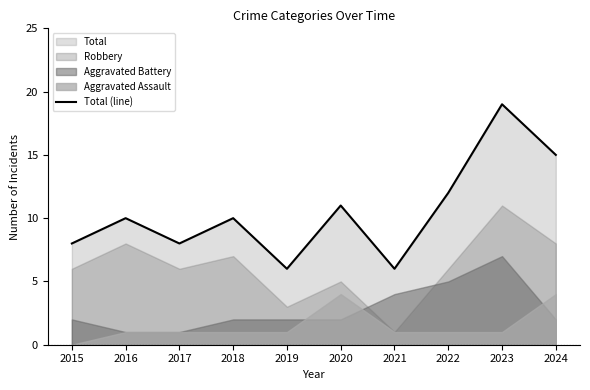

Read the value at 2021, to the nearest 10.

10